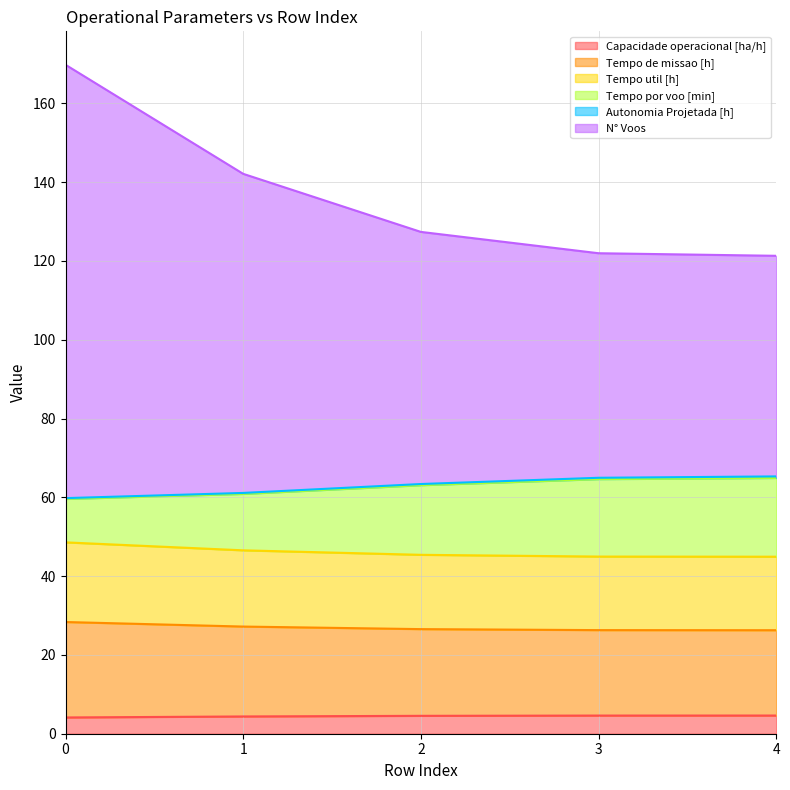

What is the value of the N° Voos point at the 4th from the left?

122.0